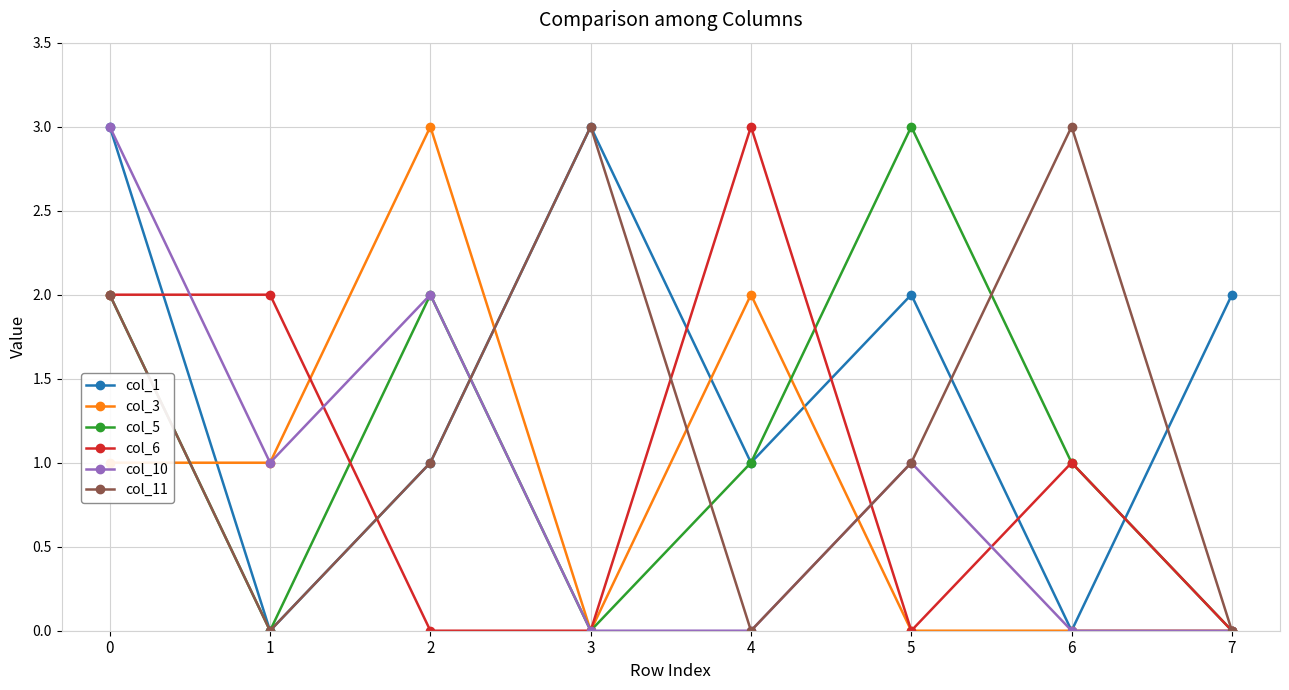

True or false: col_3 and col_11 cross at least once.

True